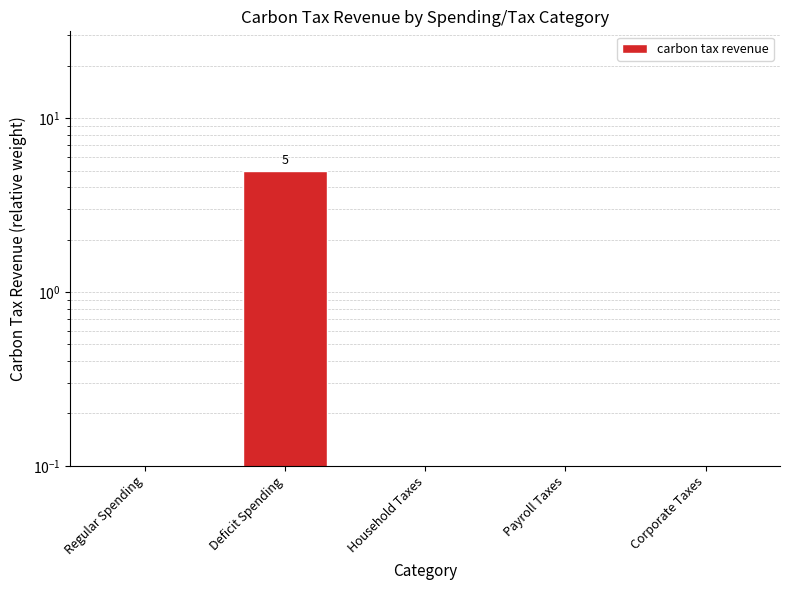

At which category does the chart reach its peak across all series?

Deficit Spending